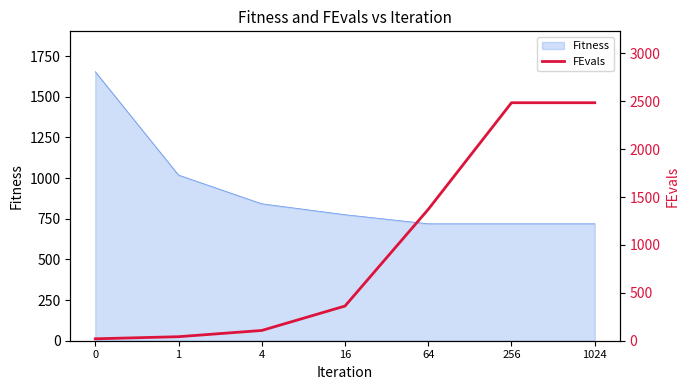

The chart shows a value of 21 at 1. True or false?

False